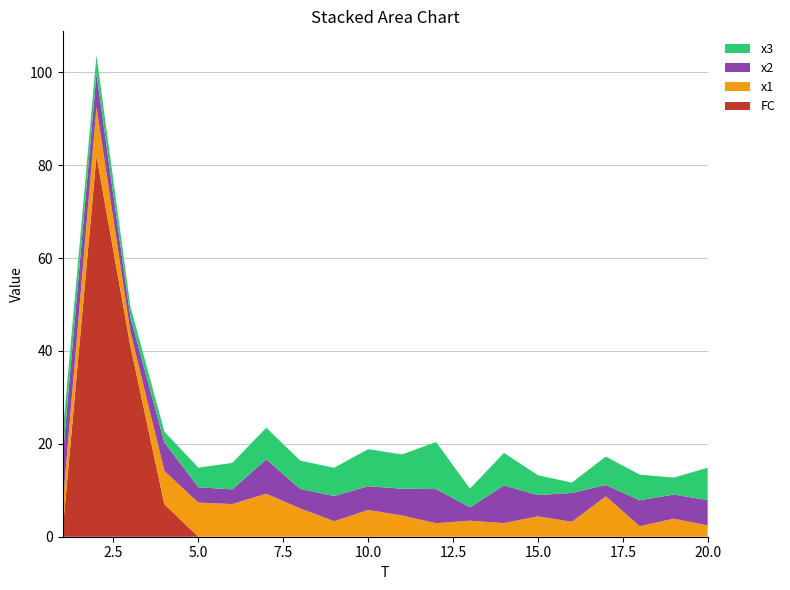

Reading left to right, list all the values displayed in this chart.

x1: 5.4	10.6	3.1	7.2	7.3	7.0	9.3	6.1	3.3	5.8	4.6	2.9	3.5	2.9	4.4	3.2	8.7	2.3	3.9	2.5
x2: 10.3	7.2	3.2	6.1	3.3	3.2	7.4	4.2	5.4	5.1	5.8	7.3	2.9	8.1	4.6	6.2	2.4	5.6	5.2	5.4
x3: 5.1	3.9	2.3	2.3	4.2	5.7	6.8	6.1	6.1	8.0	7.4	10.1	4.0	7.0	4.3	2.2	6.1	5.5	3.7	7.0
FC: 1.0	82.0	41.0	7.0	0.0	0.0	0.0	0.0	0.0	0.0	0.0	0.0	0.0	0.0	0.0	0.0	0.0	0.0	0.0	0.0